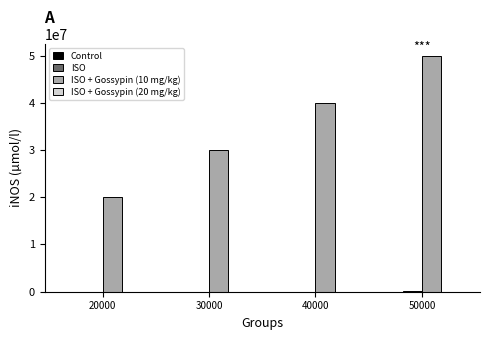

What is the greatest value displayed?

50000000